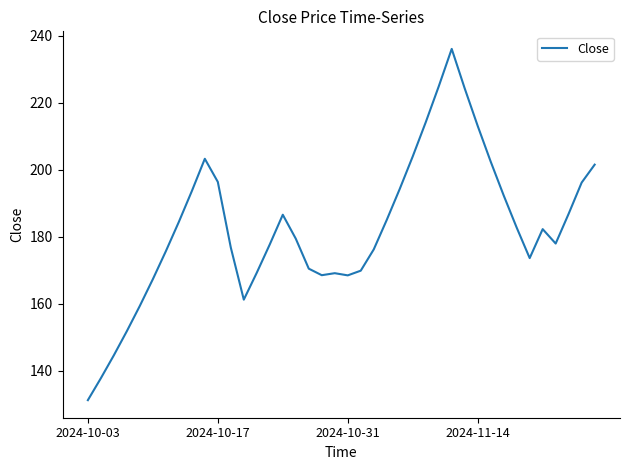

At which category does the chart reach its minimum across all series?

2024-10-03